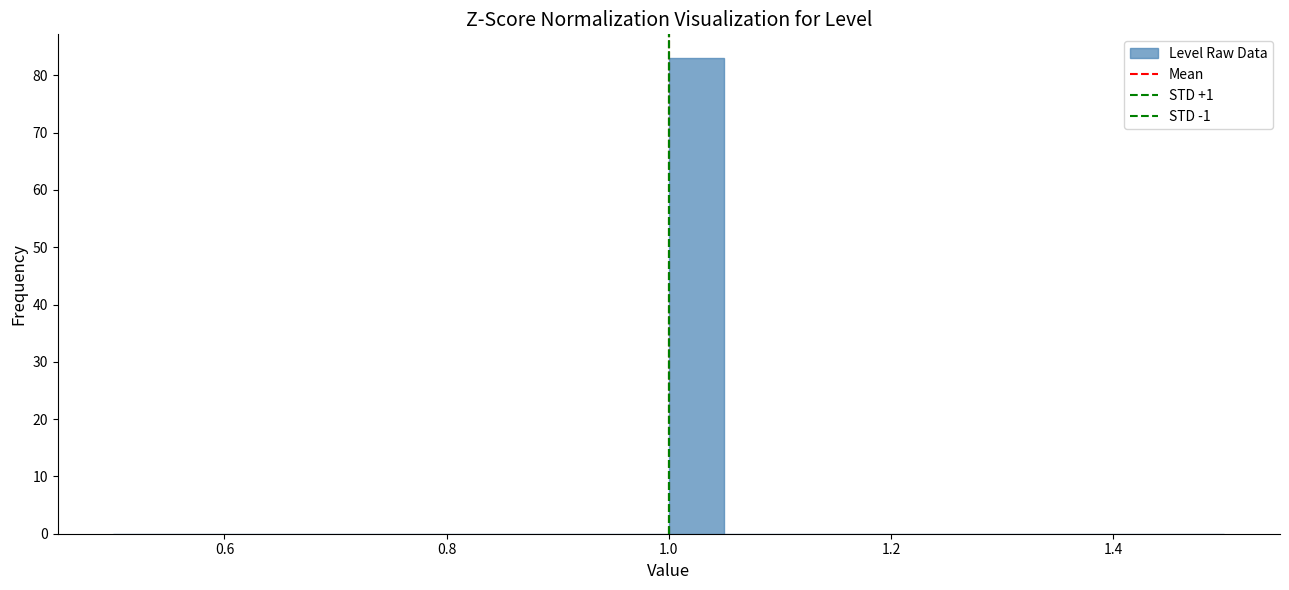

Around what value on the x-axis is the tallest bar? Give the approximate position of its centre, as read against the axis.

1.02